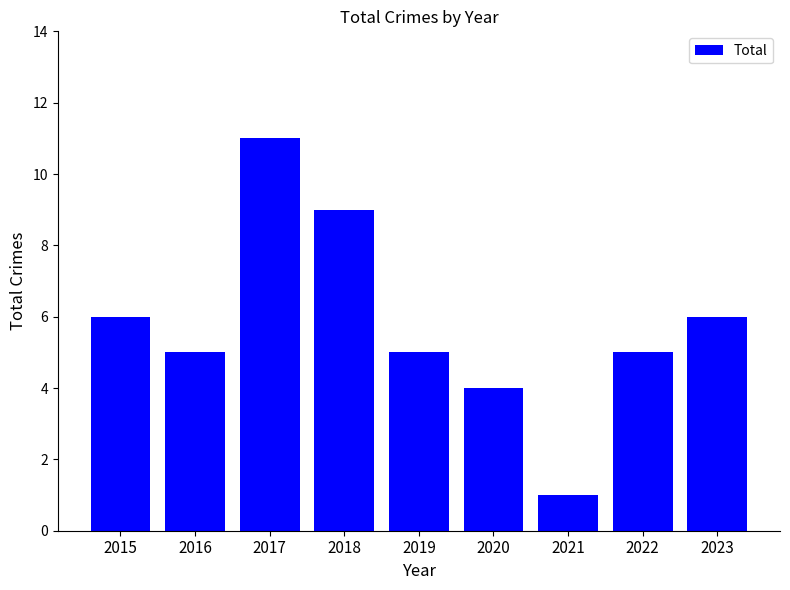

At which category does the chart reach its peak across all series?

2017